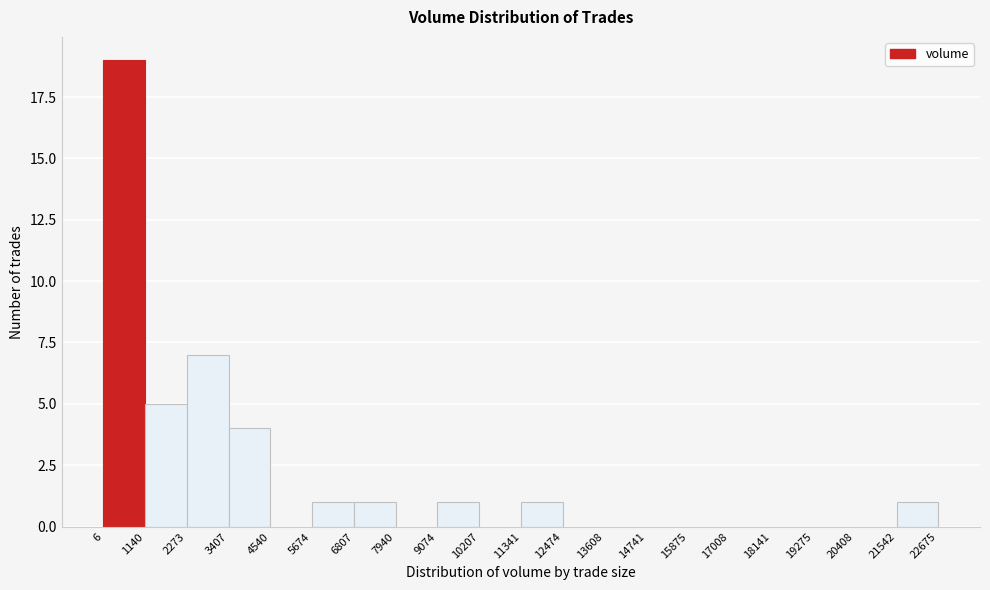

Reading left to right, transcribe this chart: for each bar, give the range it covers on the x-axis and its height. The values are not printed on the chart, so give them approximately, as read against the axis.

6 to 1140: 19
1140 to 2273: 5
2273 to 3407: 7
3407 to 4540: 4
4540 to 5674: 0
5674 to 6807: 1
6807 to 7940: 1
7940 to 9074: 0
9074 to 10207: 1
10207 to 11341: 0
11341 to 12474: 1
12474 to 13608: 0
13608 to 14741: 0
14741 to 15875: 0
15875 to 17008: 0
17008 to 18141: 0
18141 to 19275: 0
19275 to 20408: 0
20408 to 21542: 0
21542 to 22675: 1